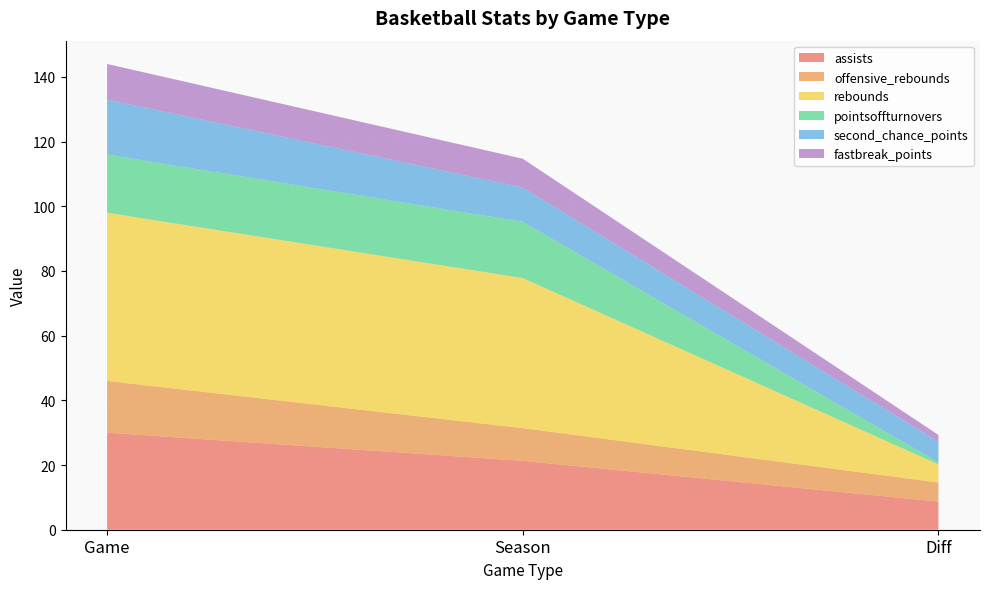

Reading right to left, list all the values displayed in this chart.

assists: 8.7	21.3	30.0
offensive_rebounds: 5.9	10.1	16.0
rebounds: 5.6	46.4	52.0
pointsoffturnovers: 0.6	17.4	18.0
second_chance_points: 6.4	10.6	17.0
fastbreak_points: 2.1	8.9	11.0